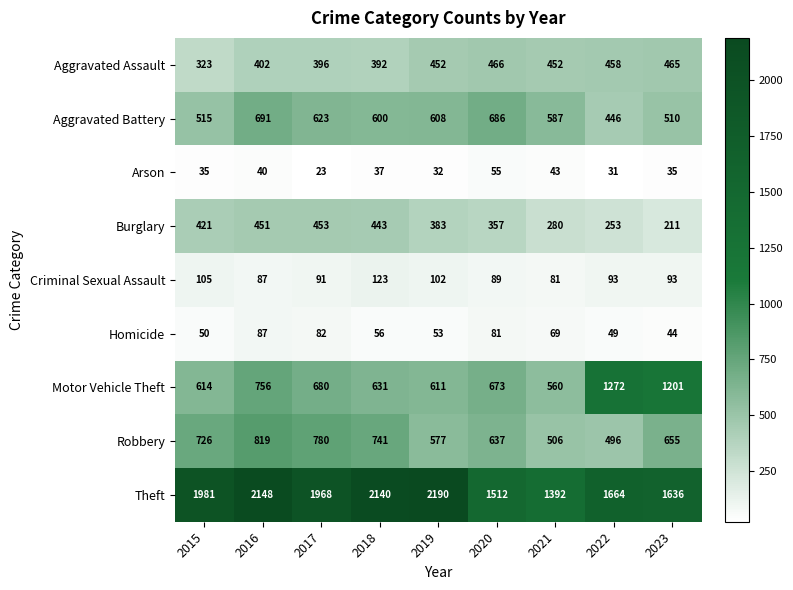

Where is Theft nearest to the value 1791?

2022